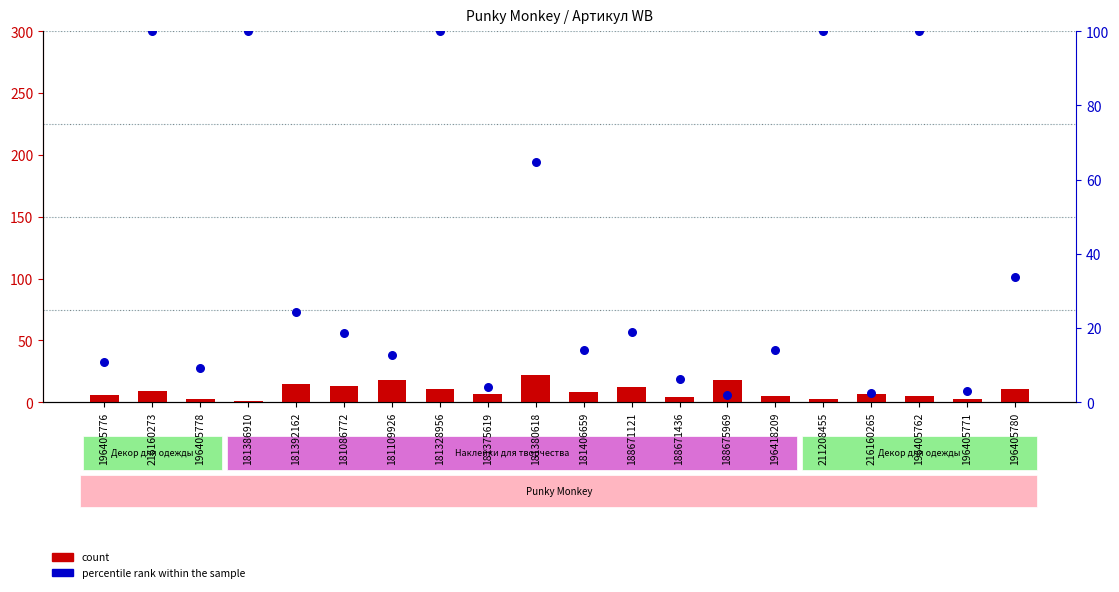

Is the value of count at 196418209 greater than the value of percentile rank within the sample at 188675969?

Yes